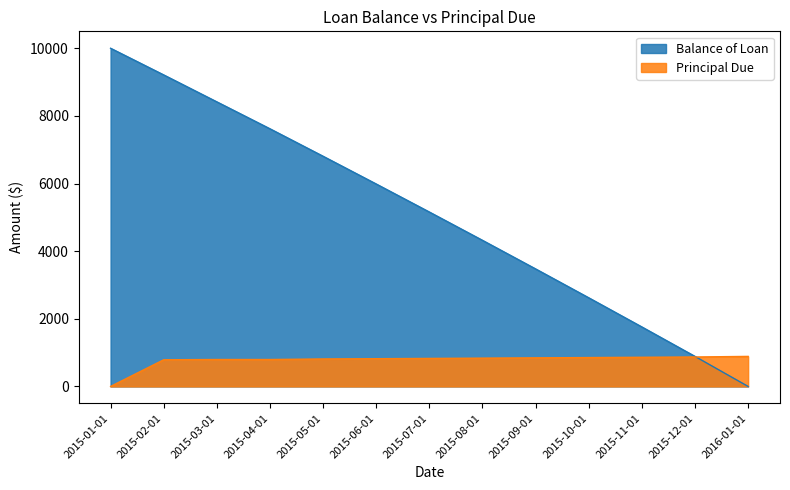

How many values in the Principal Due series are below 828?

6